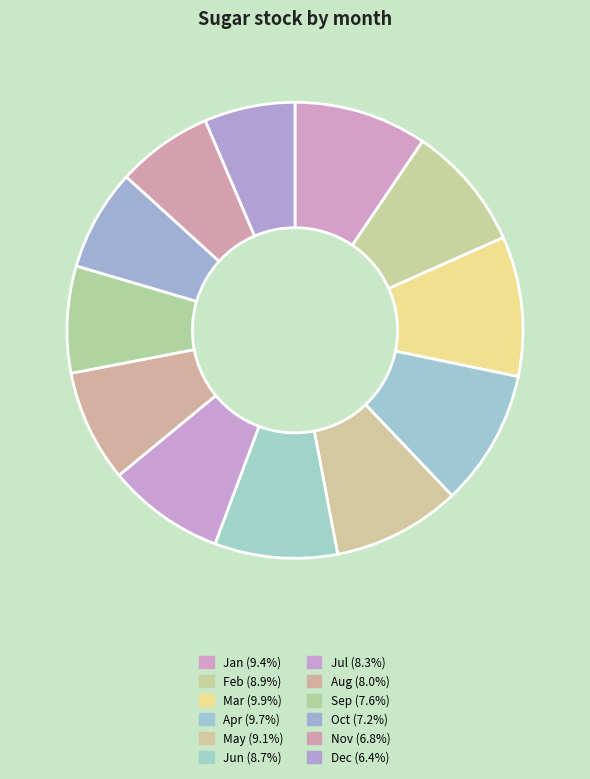

How many segments does this pie chart have?

12